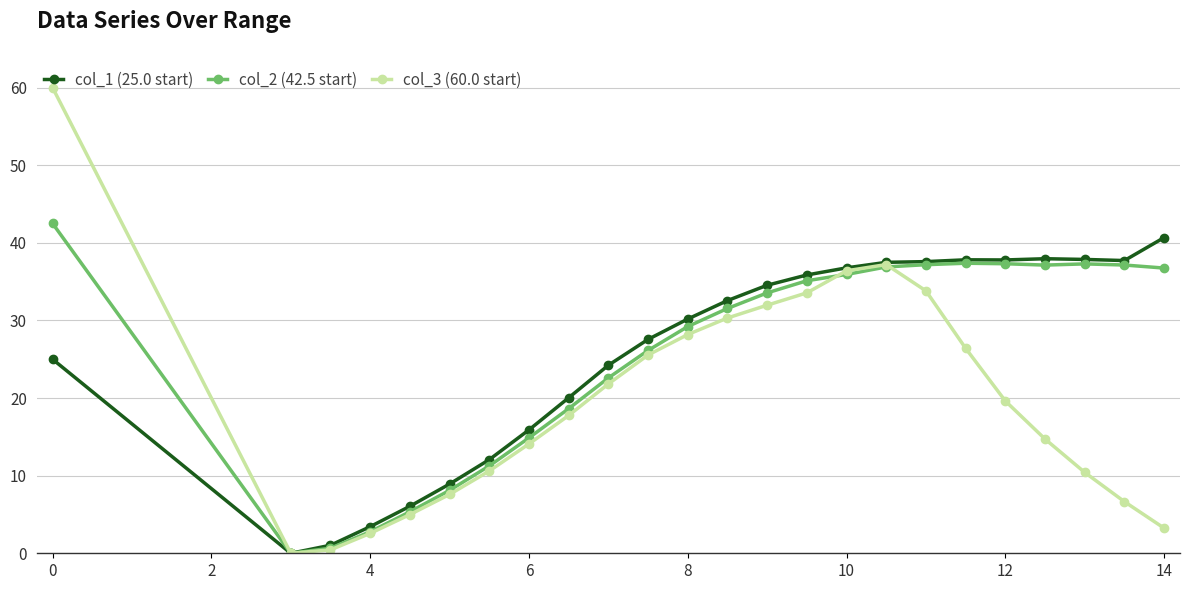

What is the value of the col_2 (42.5 start) point at the 18th from the left?

37.2